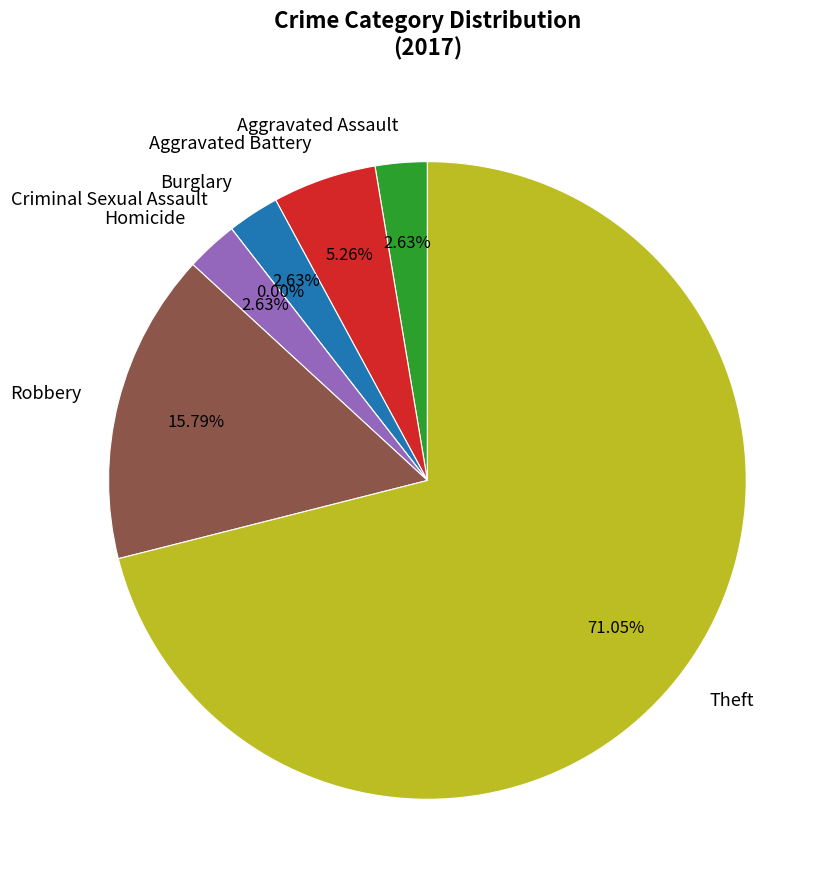

What is the change in value from Criminal Sexual Assault to Theft?

+27